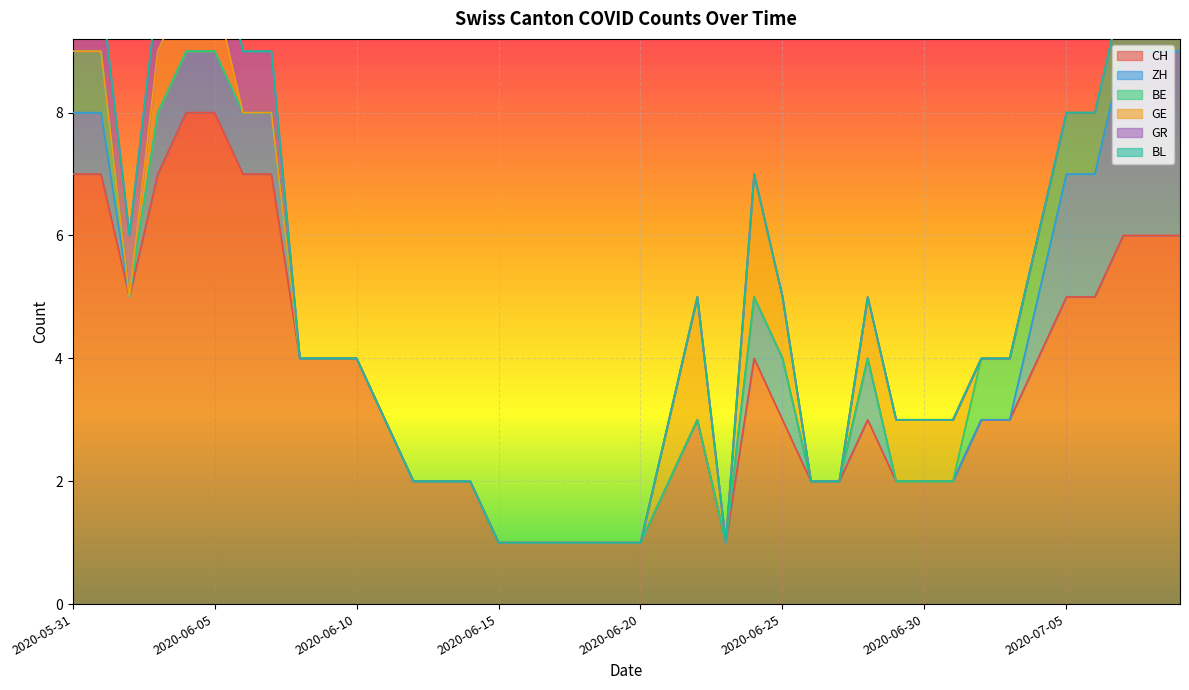

How many categories are shown in the chart?

40